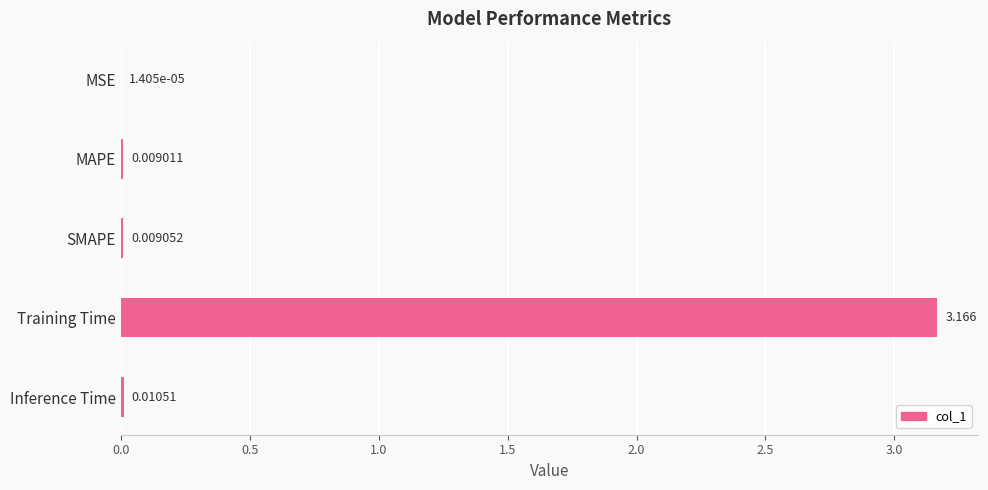

Which category has the highest value across all series?

Training Time